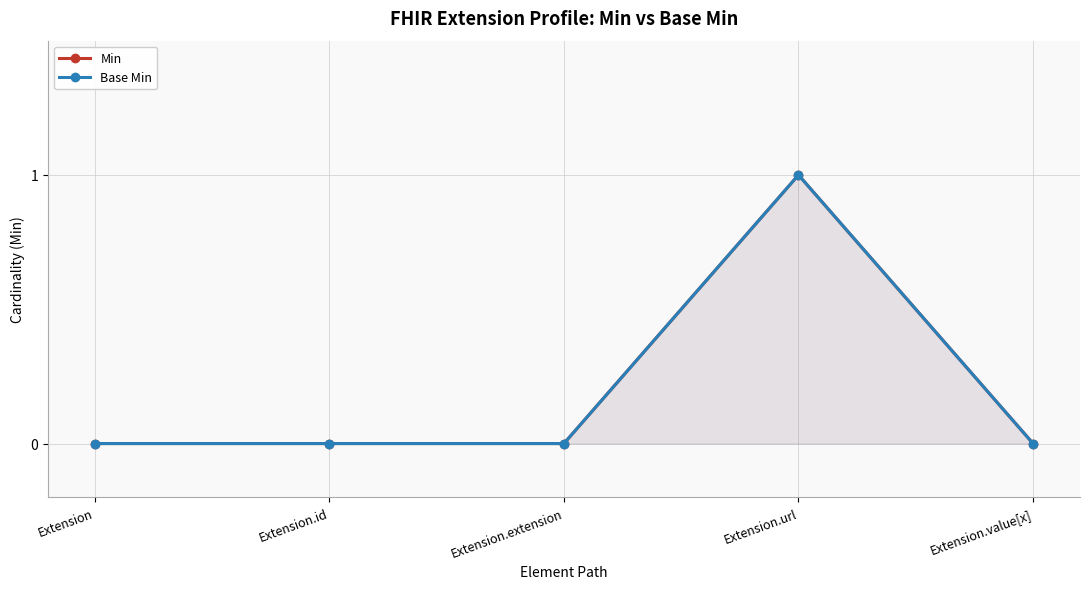

The value of Base Min at Extension.url is 1. True or false?

True